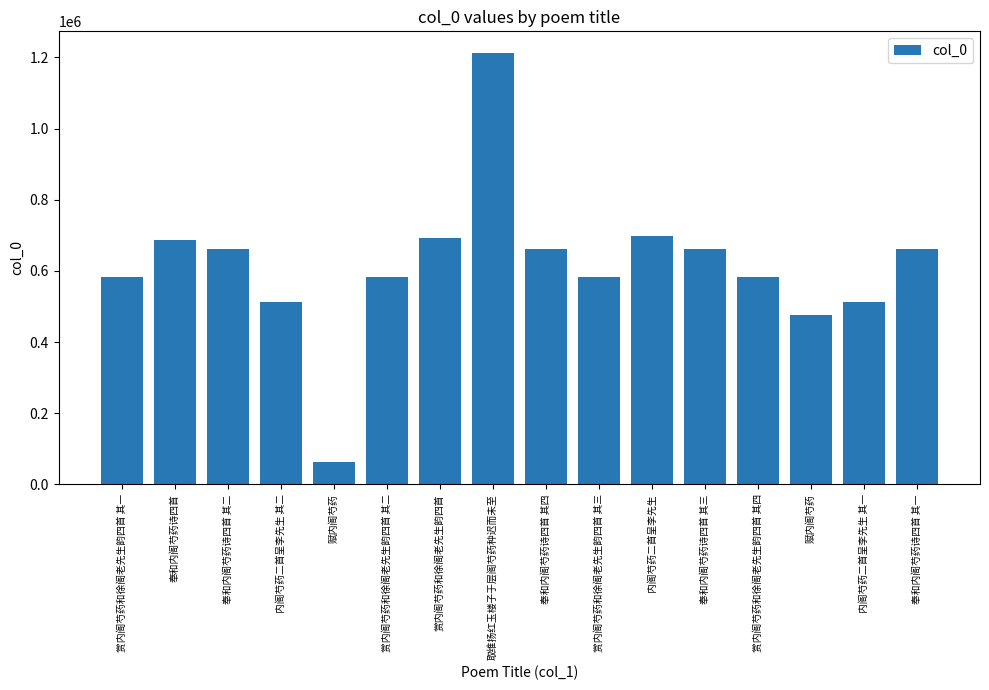

What is the smallest value displayed?

62106